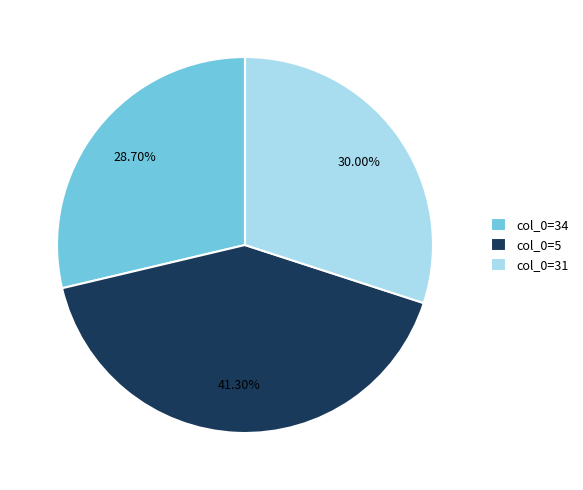

Is there a majority slice in this chart?

No